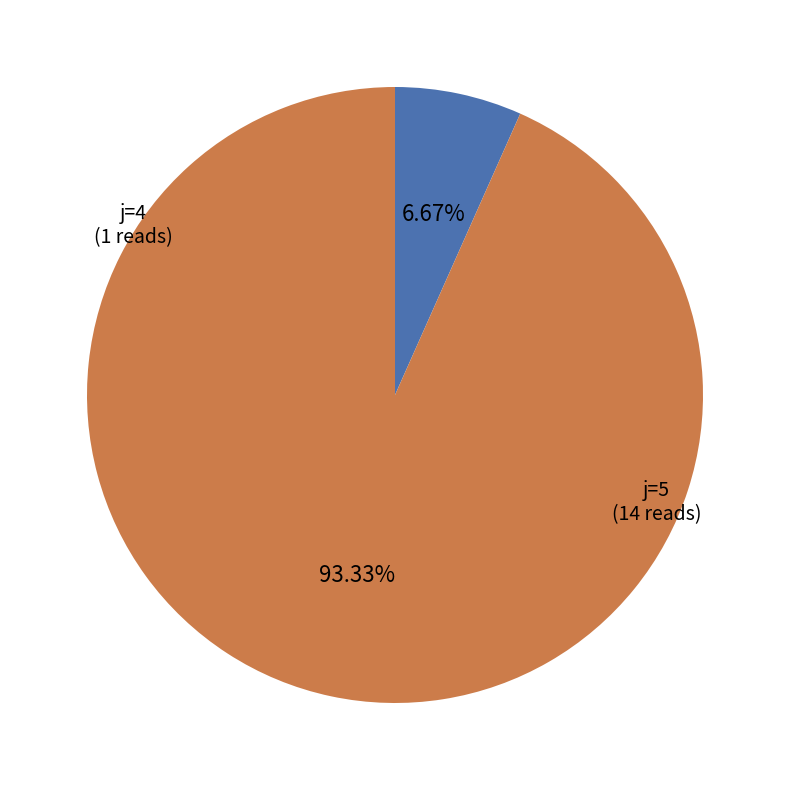

Is there any slice that represents more than half of the pie?

Yes